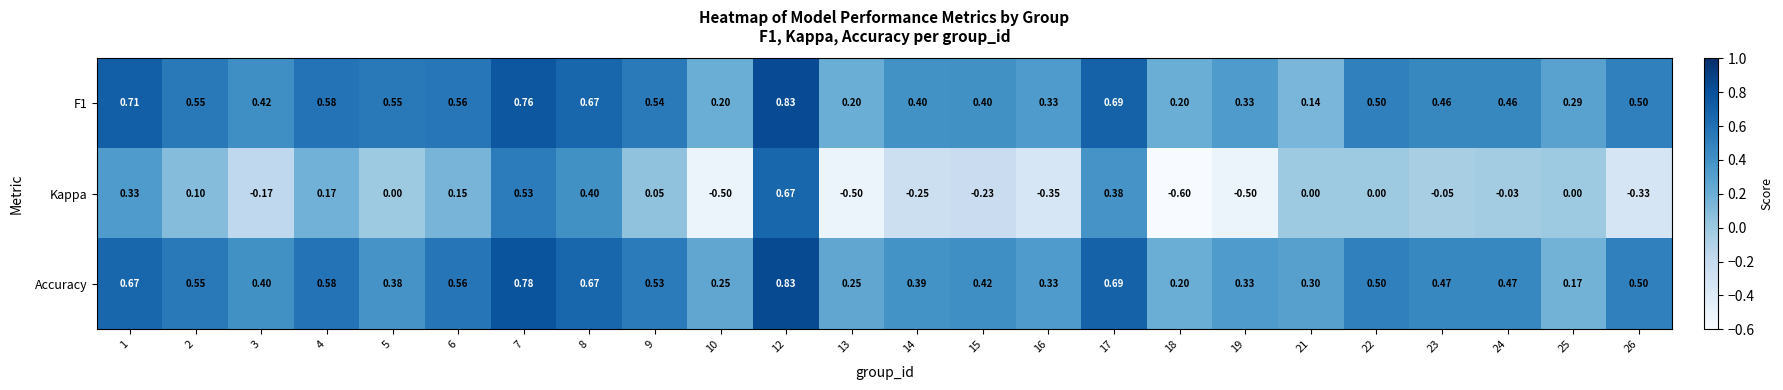

Is the value of Accuracy at 17 greater than the value of F1 at 3?

Yes